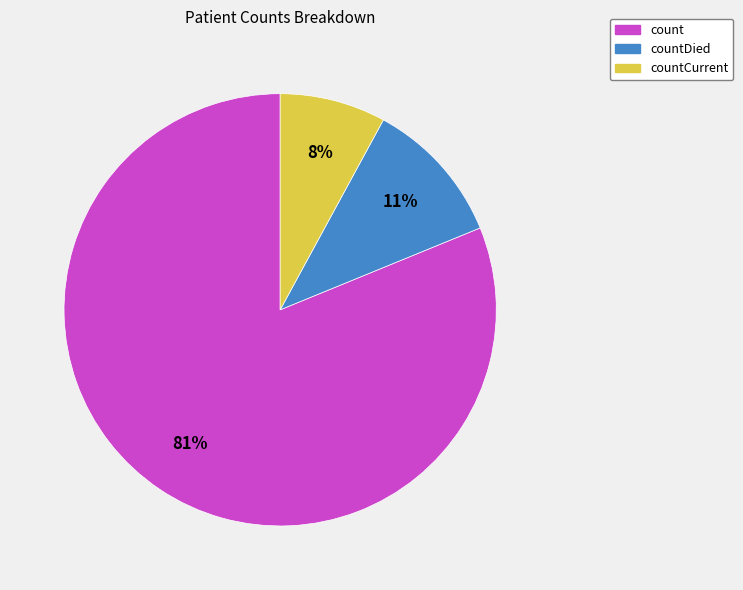

Does any single category account for the majority?

Yes